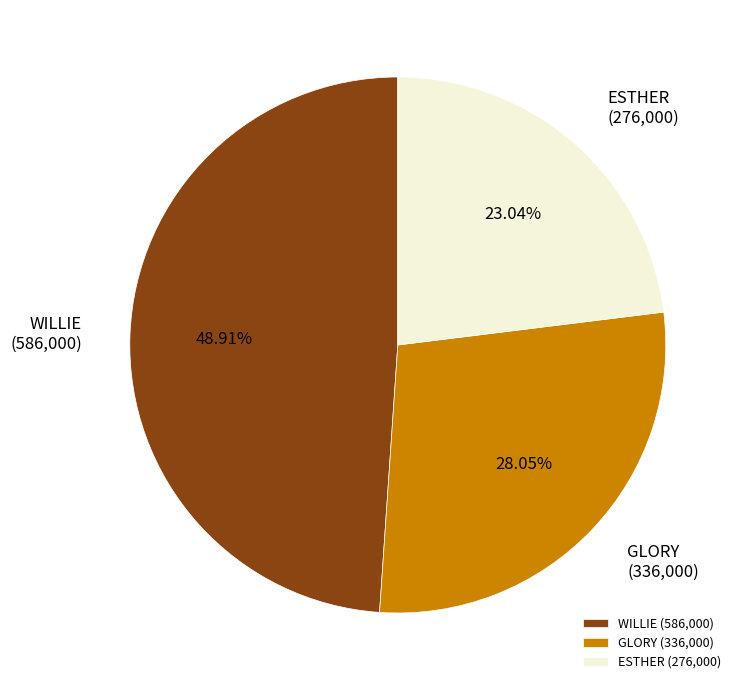

Rank the categories by value from lowest to highest.

ESTHER, GLORY, WILLIE